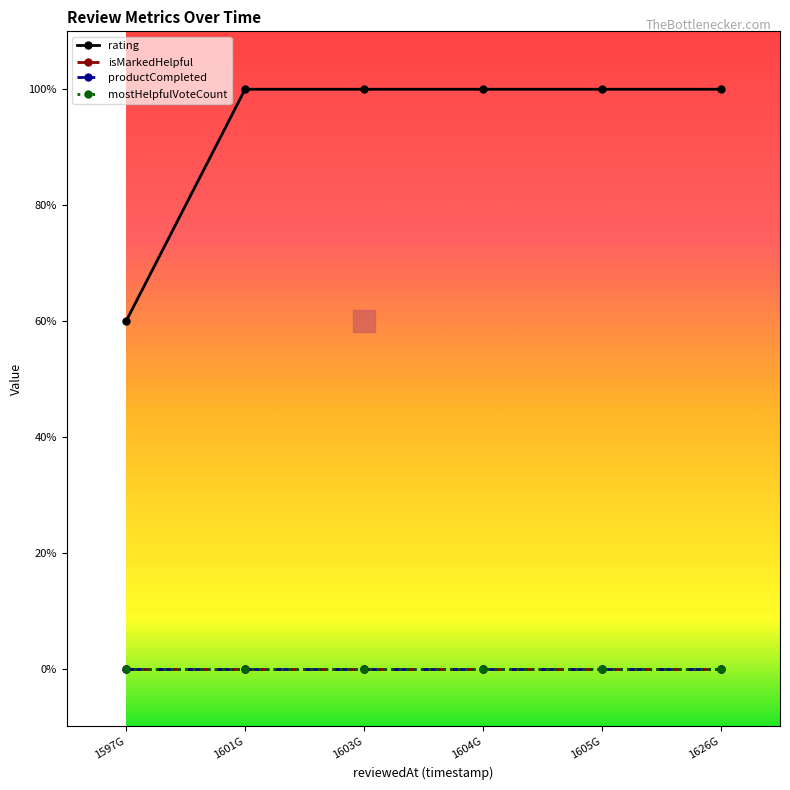

Does the chart have visible grid lines?

No